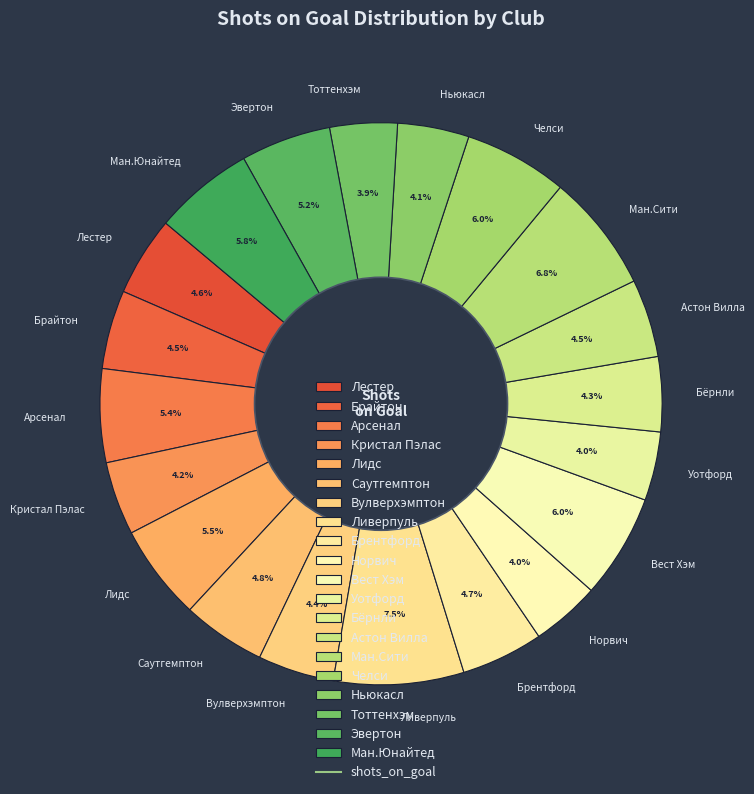

Does Норвич represent more than half of the total?

No